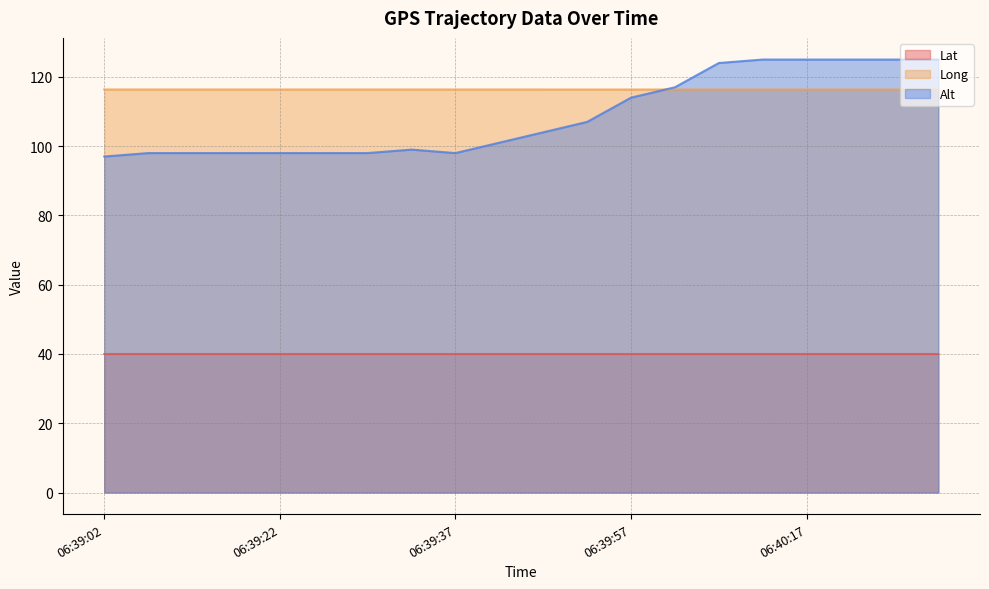

At which label is Lat closest to 39?

06:39:57